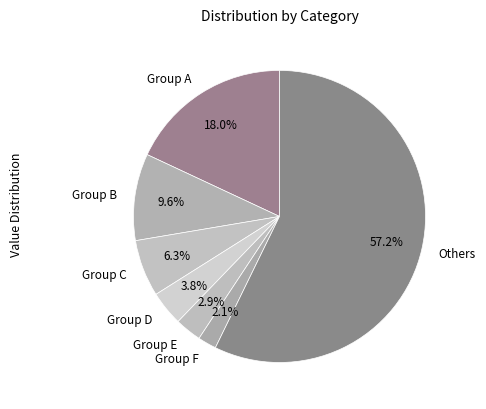

Which slice is the smallest?

Group F